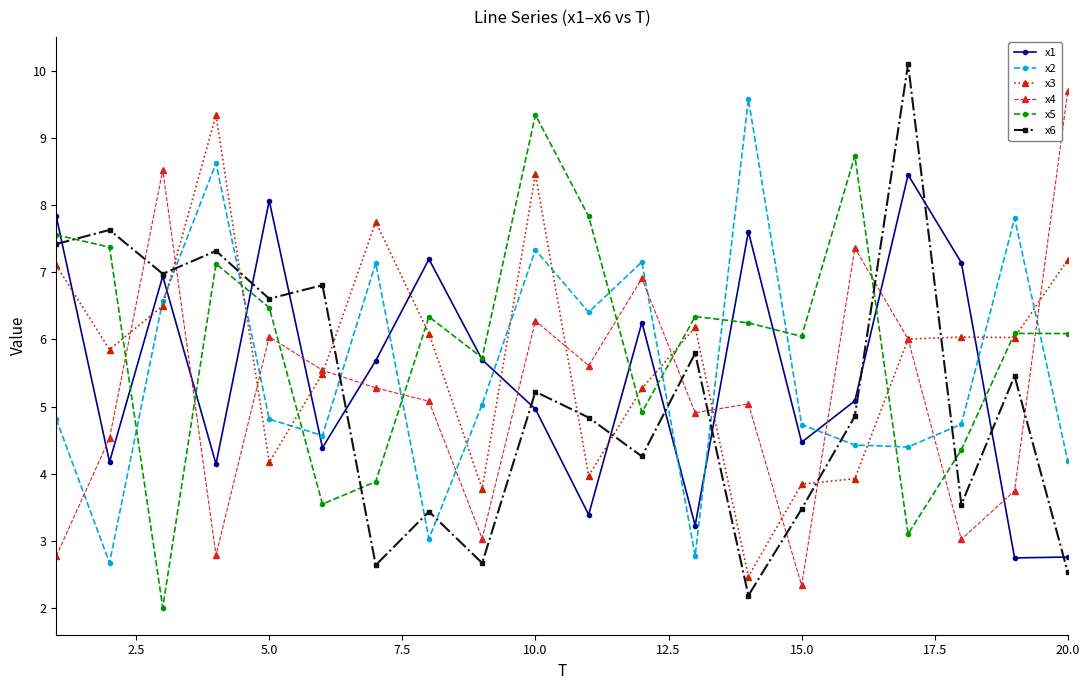

True or false: x2 and x1 intersect in this chart.

True